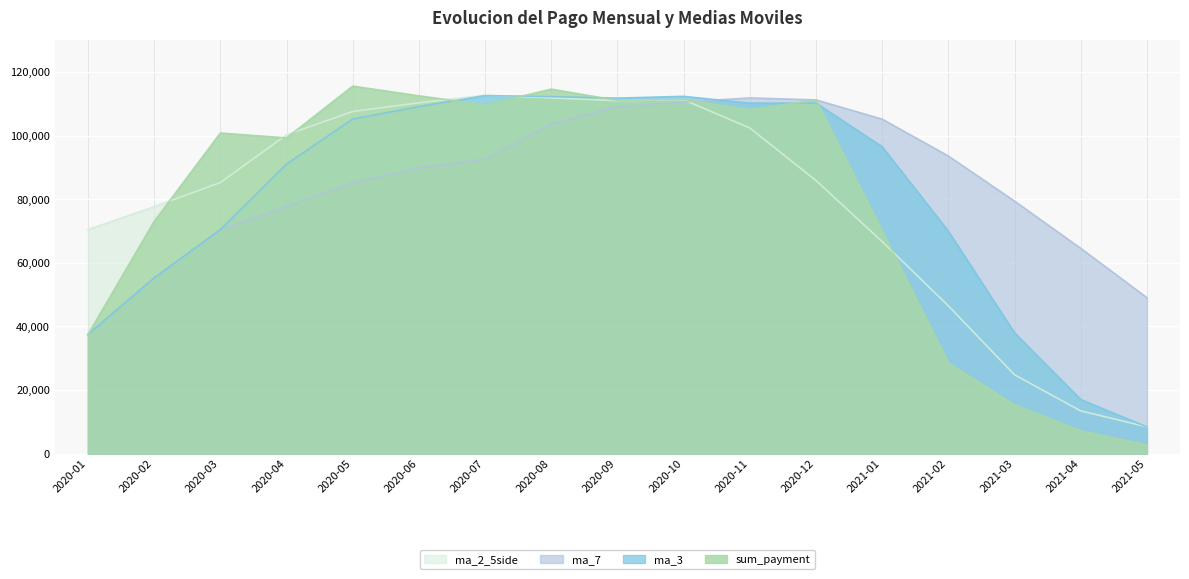

How many data points in ma_2_5side are less than 85921?

8